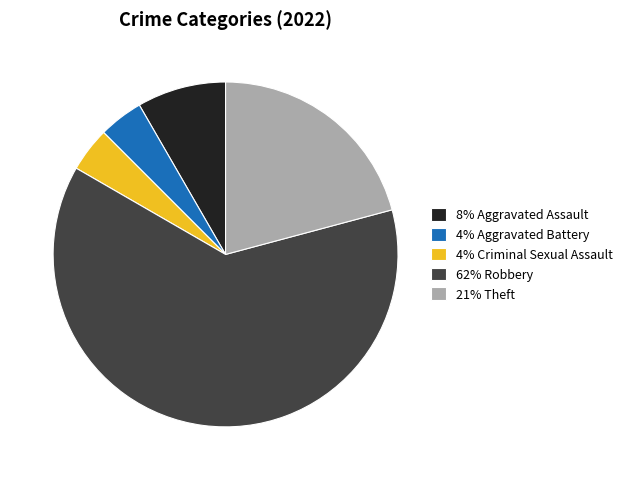

Do 62% Robbery and 4% Aggravated Battery together represent more than half of the pie?

Yes